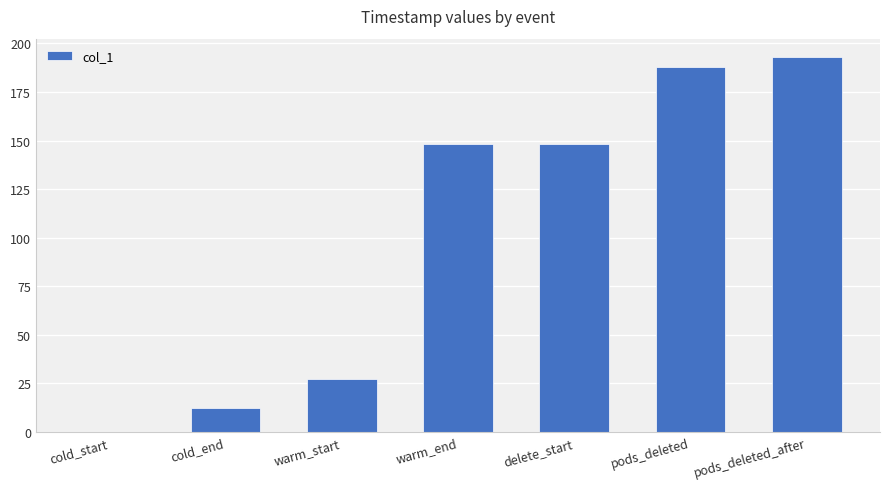

What is the change in value from cold_start to cold_end?

+12.1